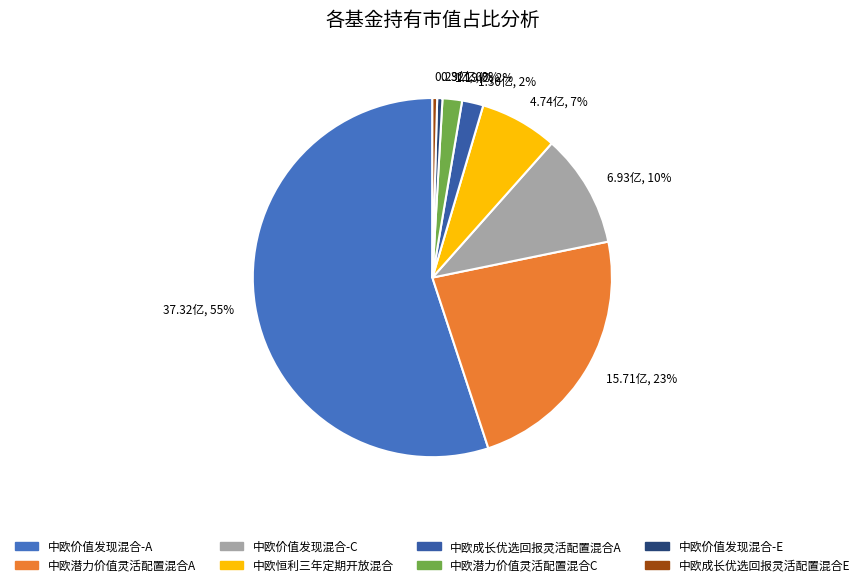

True or false: 15.71亿, 23% accounts for 23% of the total.

True